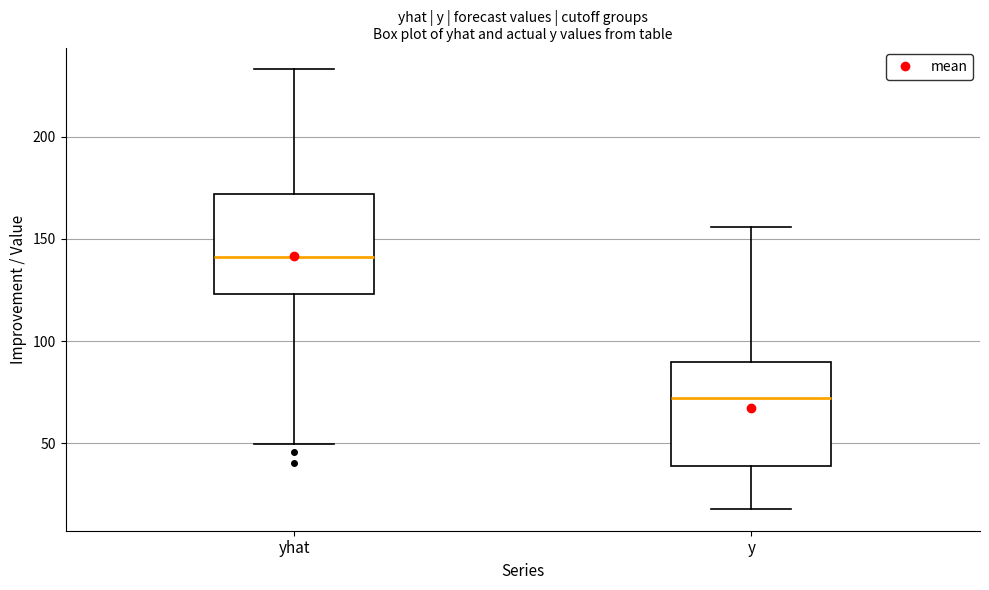

Which box's median line is the highest?

yhat